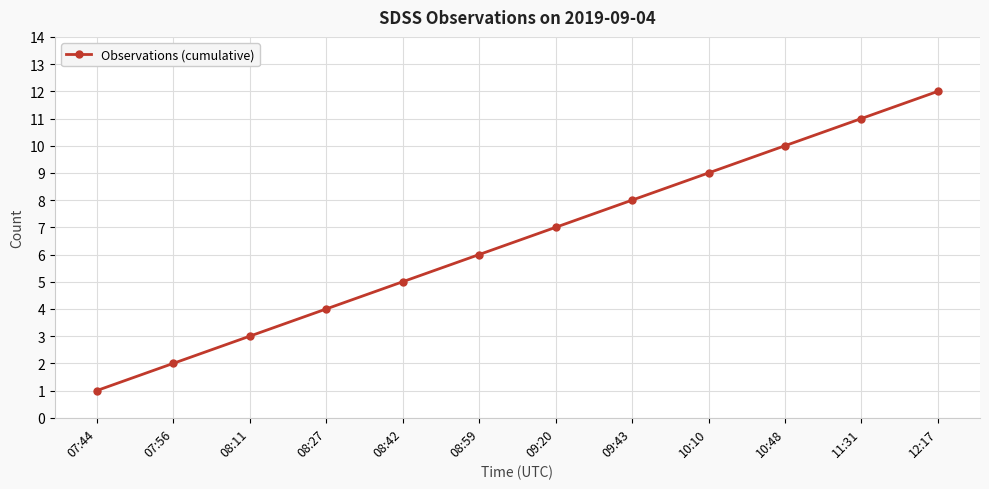

True or false: the data has more than 0 interior local peaks.

False